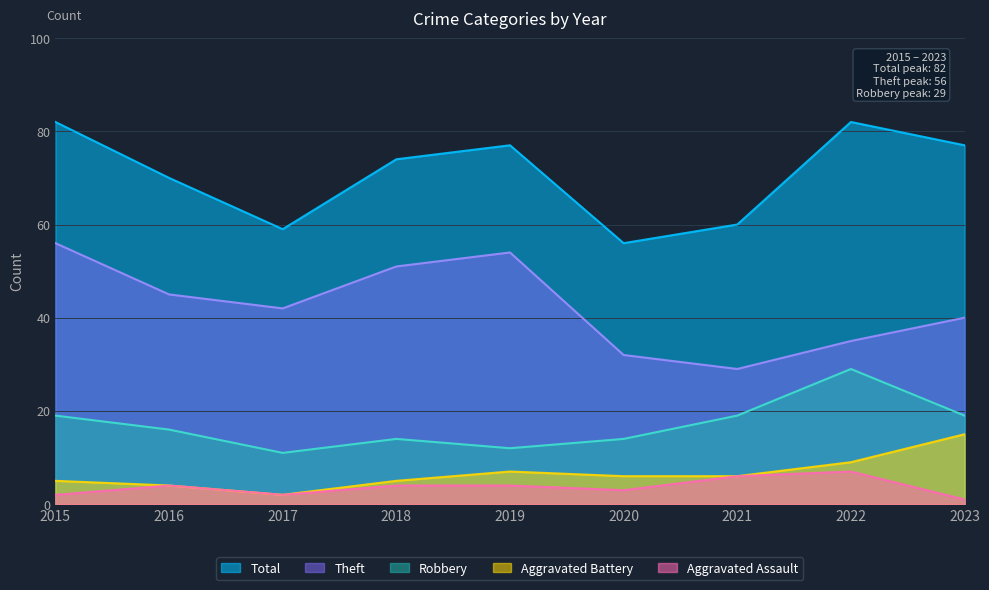

How many lines are shown in the chart?

5